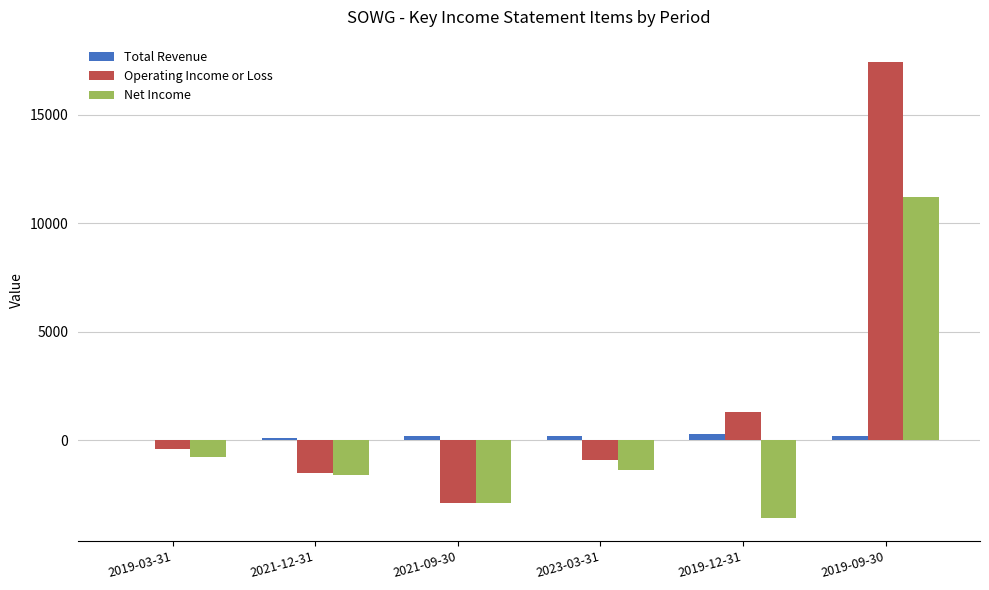

Reading right to left, transcribe all the data shown in this chart.

Total Revenue: 2019-09-30=200	2019-12-31=300	2023-03-31=200	2021-09-30=200	2021-12-31=100	2019-03-31=0
Operating Income or Loss: 2019-09-30=17400	2019-12-31=1300	2023-03-31=-900	2021-09-30=-2900	2021-12-31=-1500	2019-03-31=-400
Net Income: 2019-09-30=11200	2019-12-31=-3600	2023-03-31=-1400	2021-09-30=-2900	2021-12-31=-1600	2019-03-31=-800